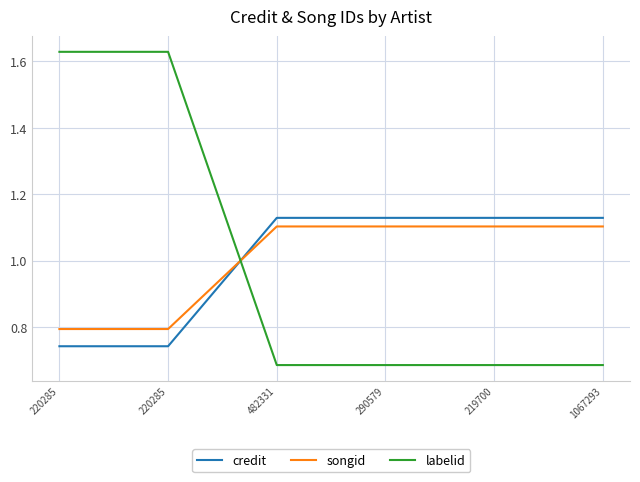

How many distinct data groups are displayed?

3